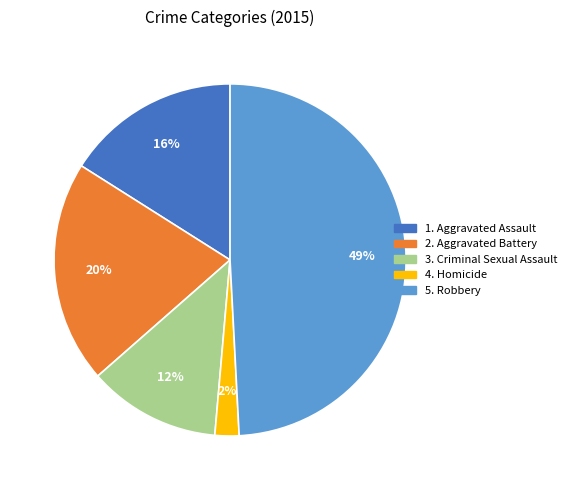

To the nearest percent, what is the average slice percentage?

20%